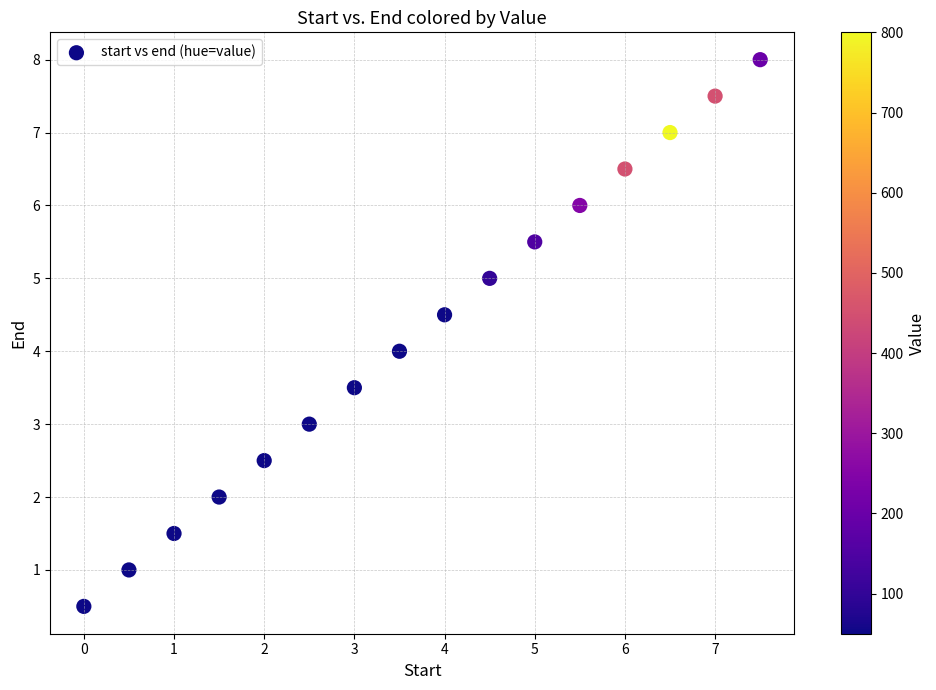

What is the range of X values (max minus min)?

7.5